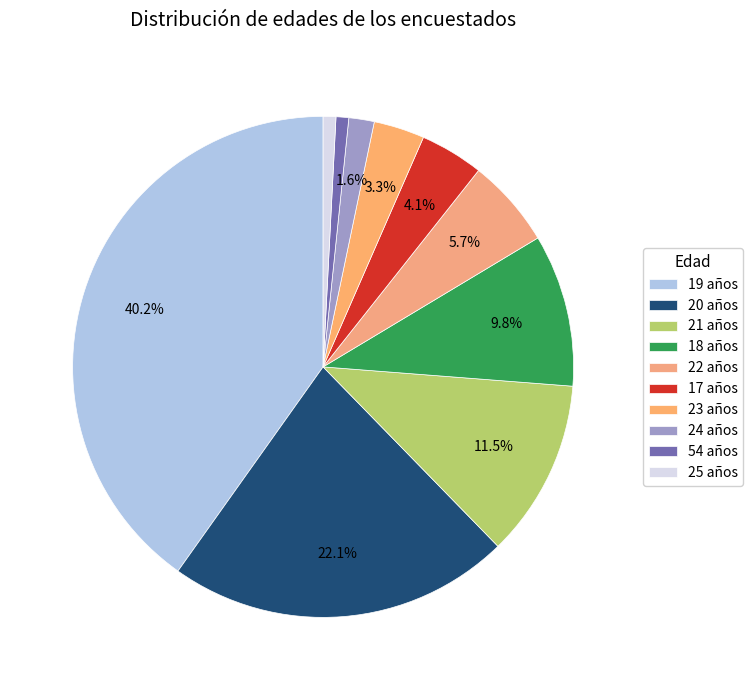

To the nearest percent, what percentage of the pie is 24?

2%